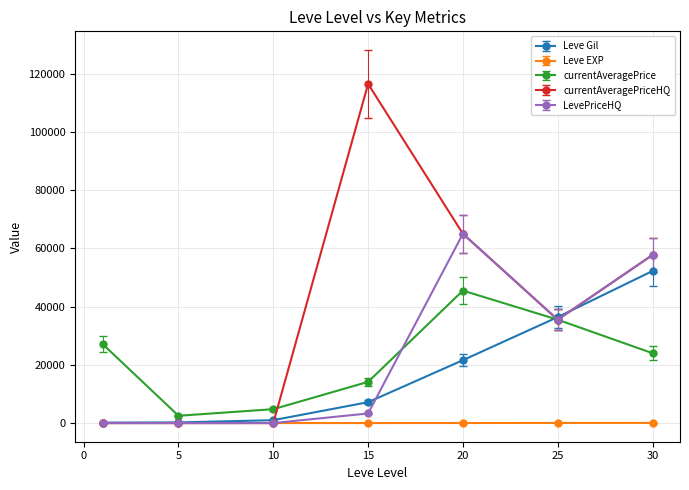

What is the highest value of the Leve EXP series?

52